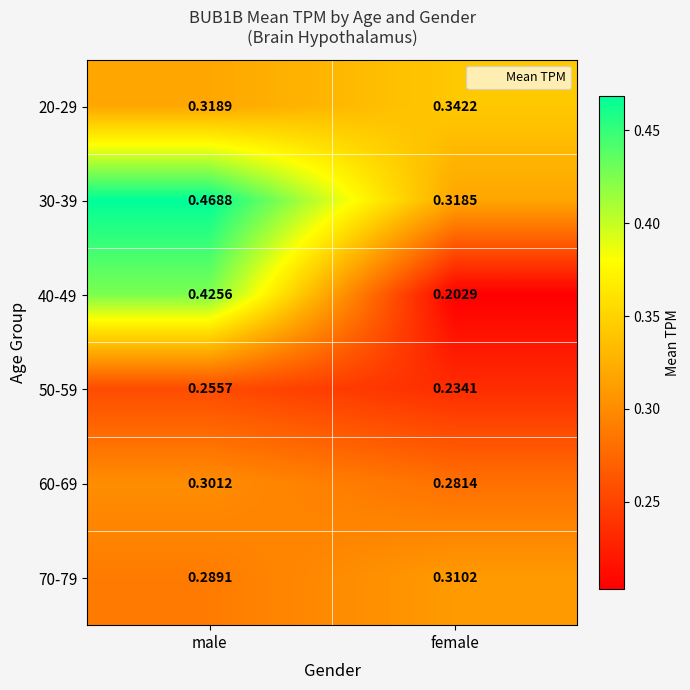

Which series has the widest spread of values?

40-49